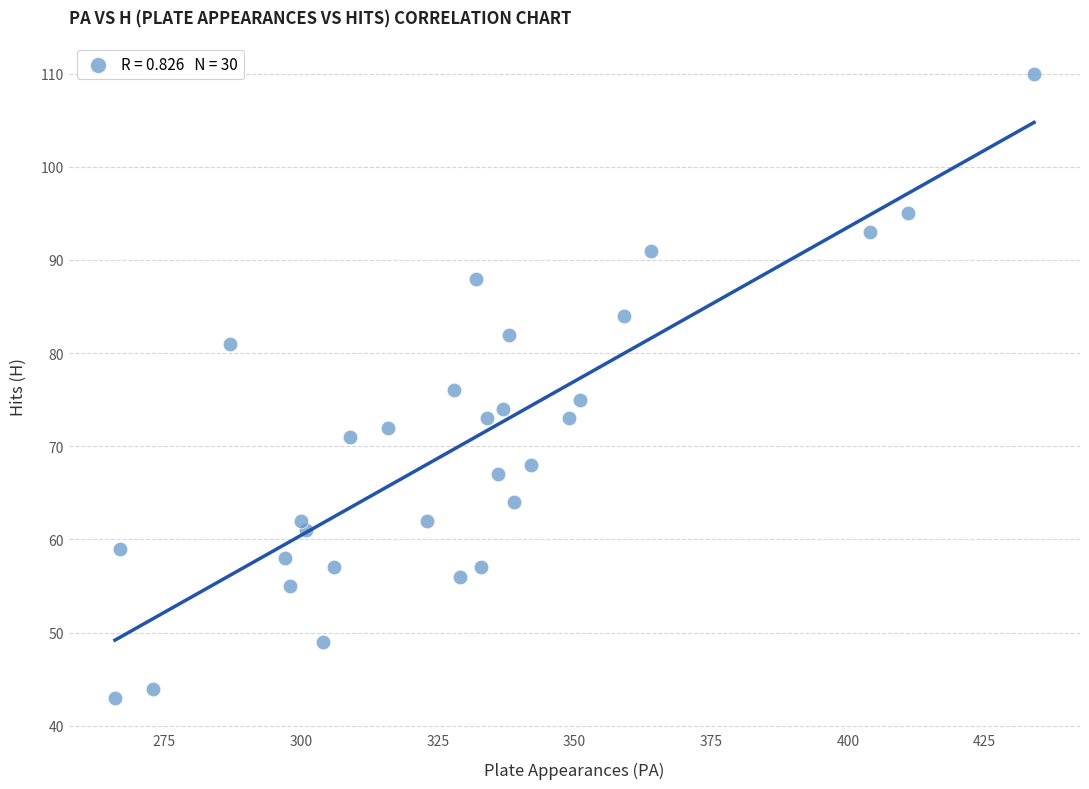

What is the range of Y values (max minus min)?

67